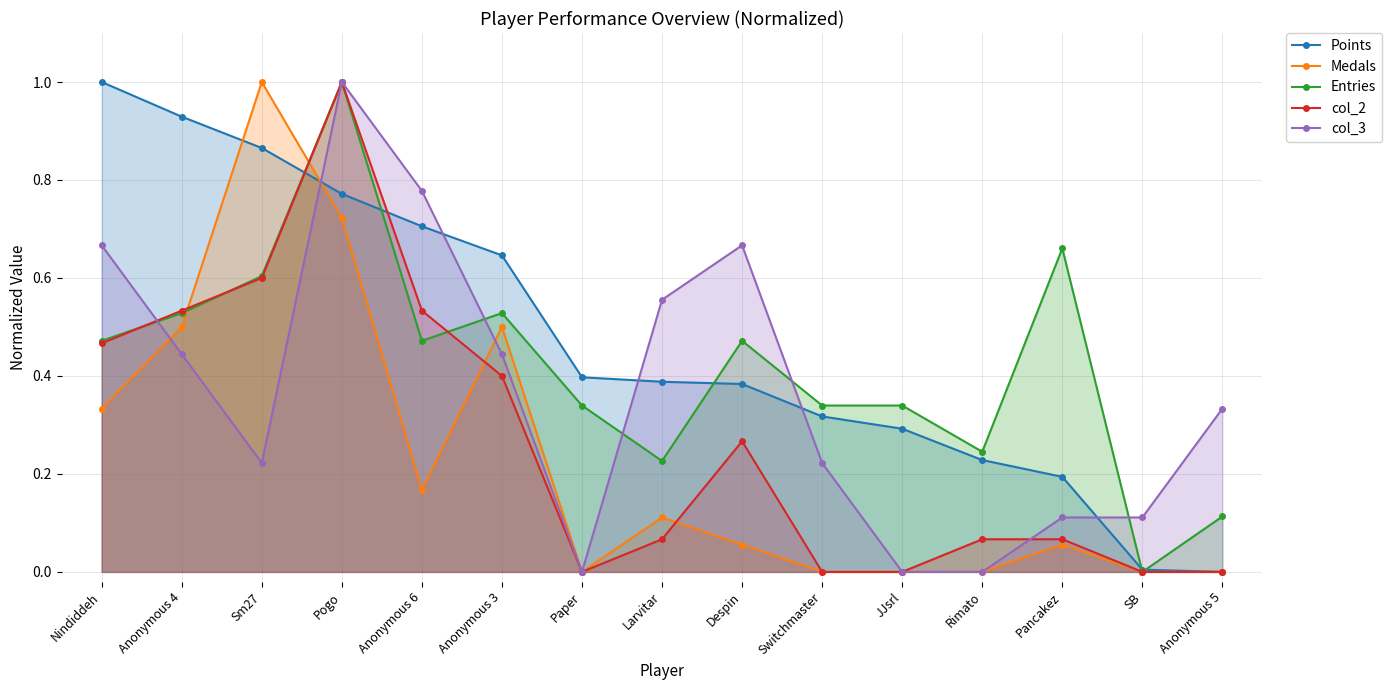

What is the sum of all col_2 values?

4.0